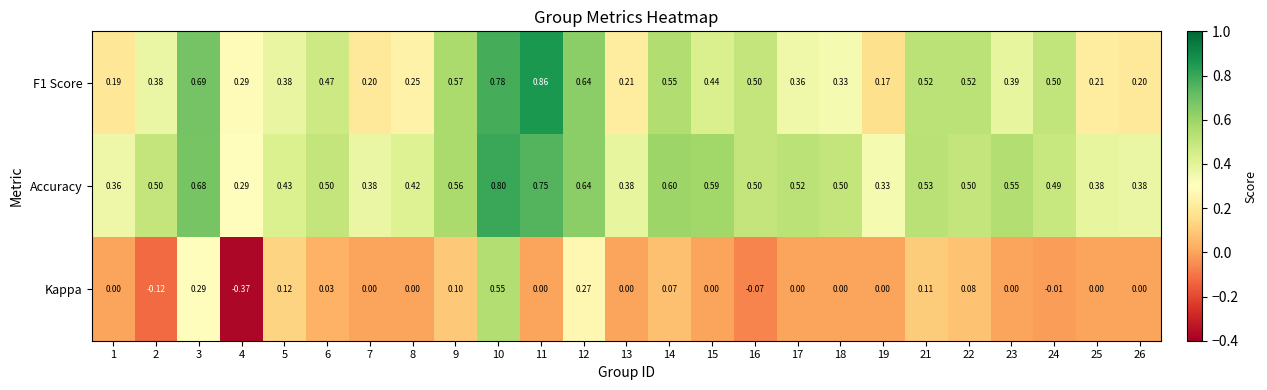

Which series has the widest spread of values?

Kappa